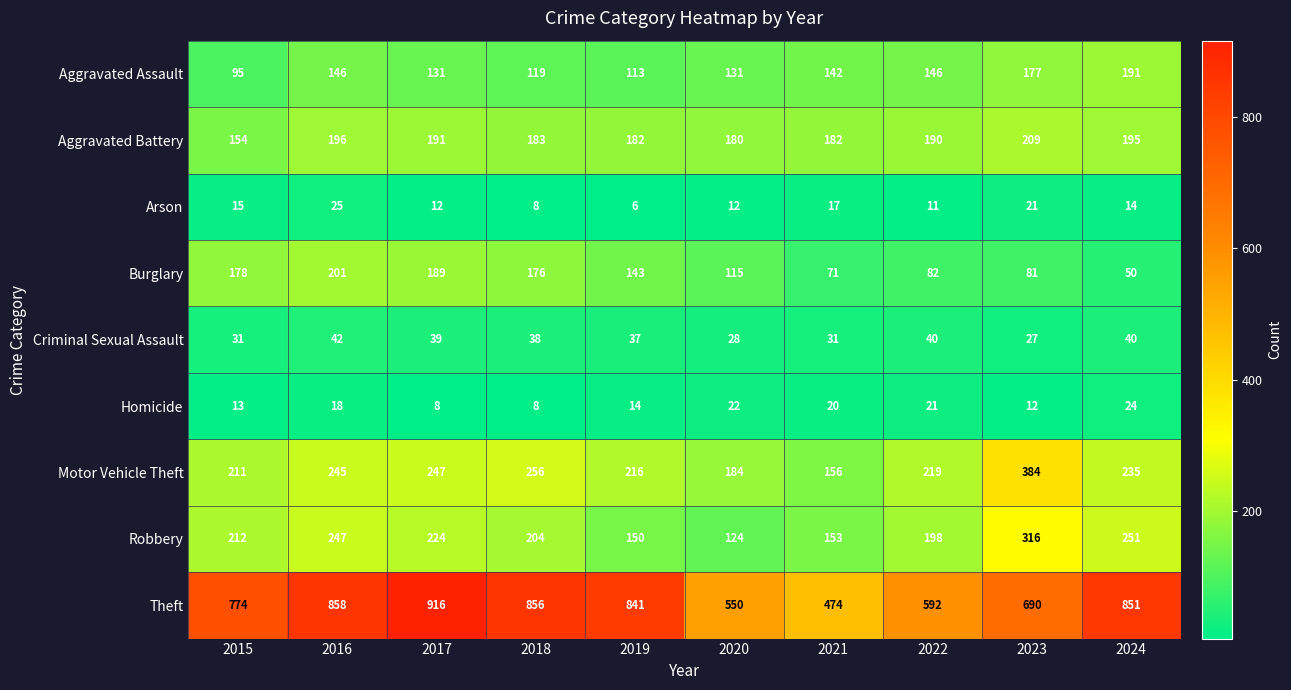

At which label does Aggravated Assault first exceed 142?

2016